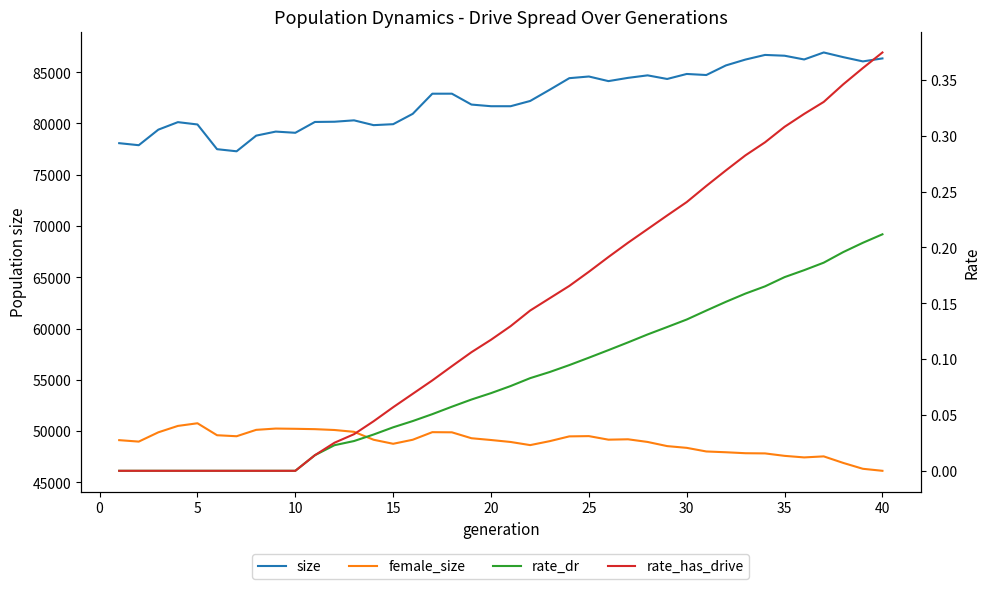

How many interior local valleys does the size series have?

10